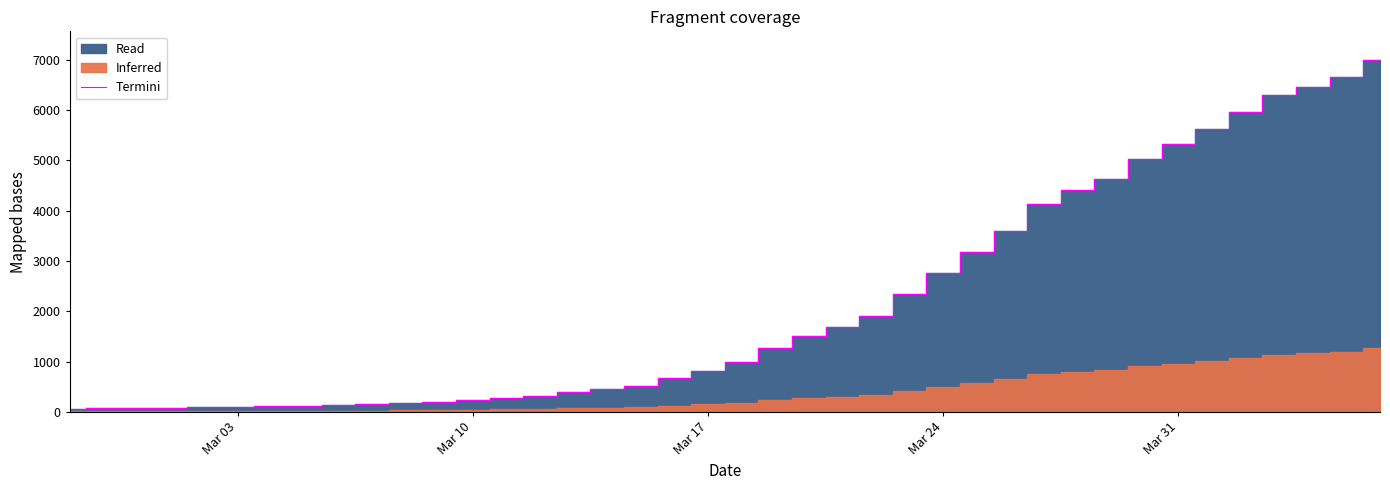

Reading left to right, transcribe all the data shown in this chart.

64	68	69	76	87	95	108	119	138	146	166	197	227	269	320	397	452	523	677	816	993	1261	1505	1686	1909	2345	2754	3168	3592	4129	4403	4628	5028	5317	5622	5952	6301	6466	6664	7003